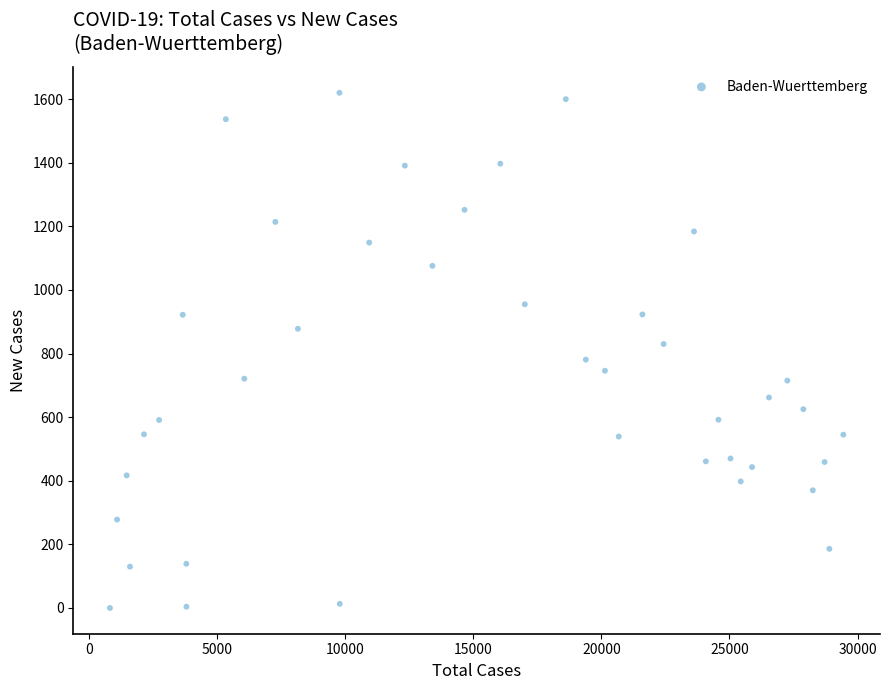

What is the range of Y values (max minus min)?

1620